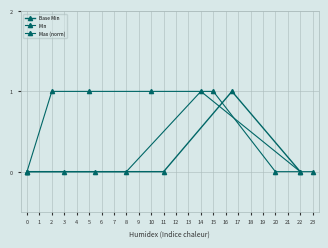

The chart shows a value of 1 at 0. True or false?

False